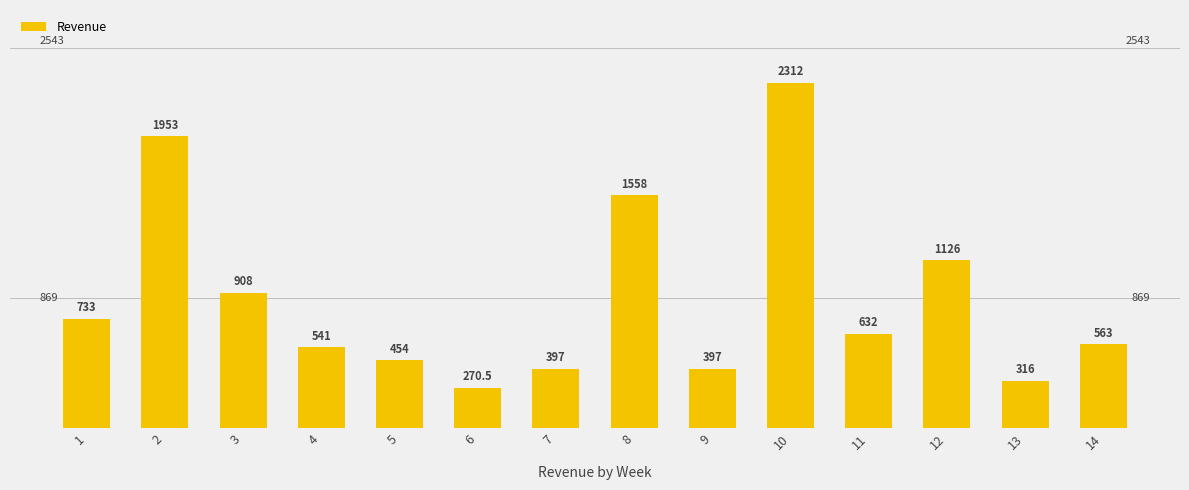

How many data points are less than 632?

7